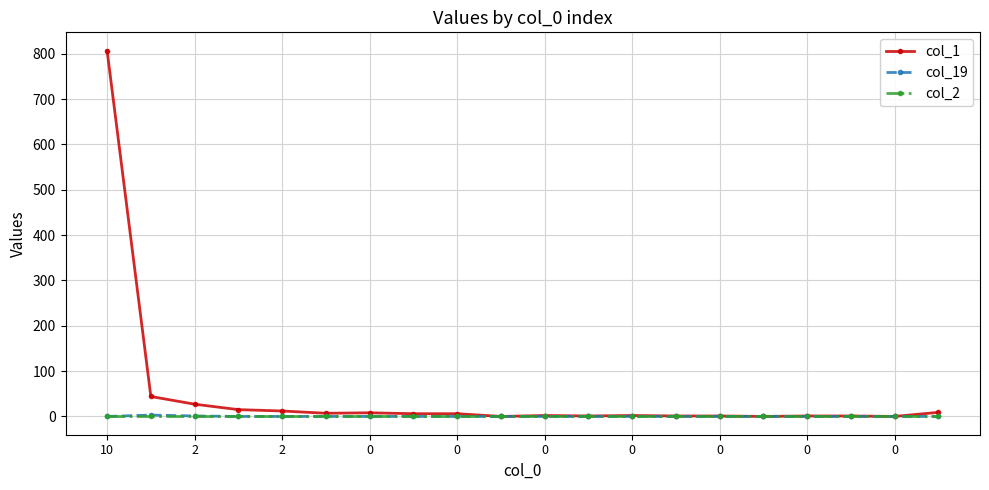

At how many categories does at least one series exceed 595?

1